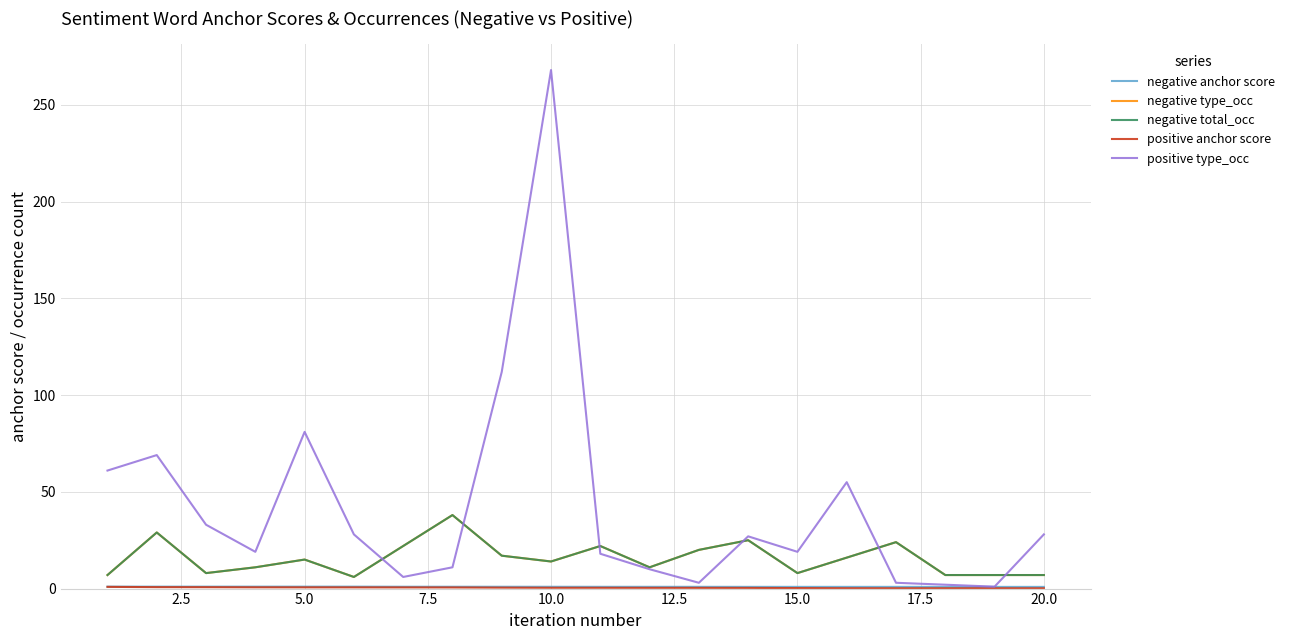

True or false: negative total_occ and positive anchor score intersect in this chart.

False